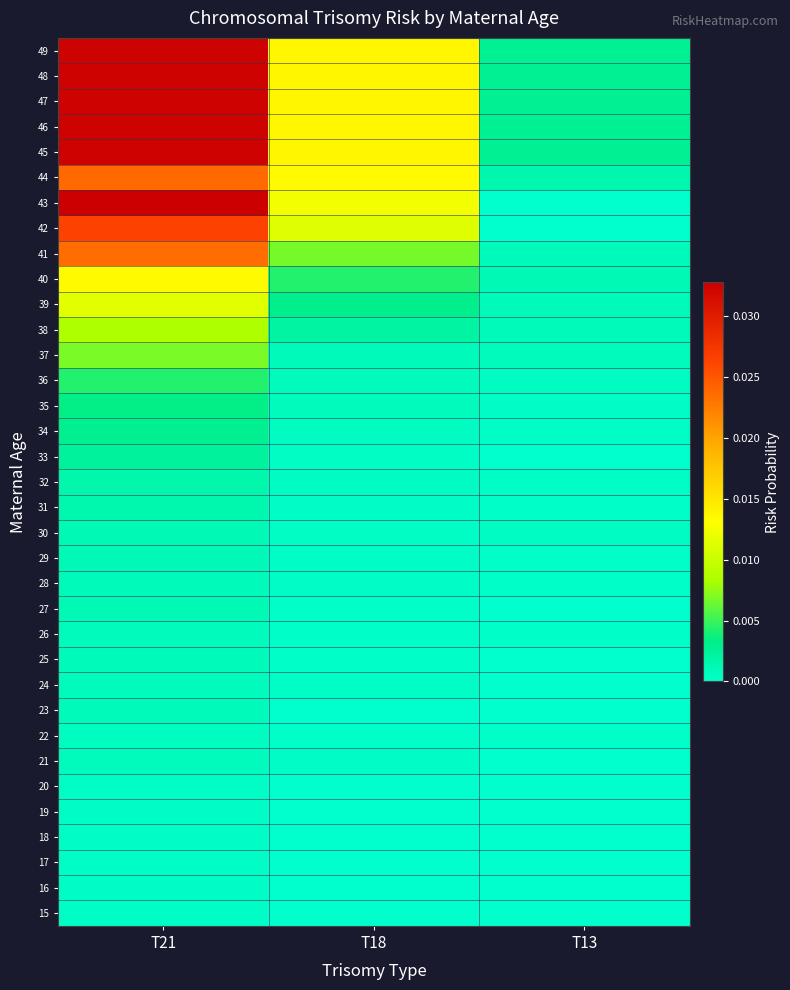

Which label corresponds to the largest value in the chart?

T21